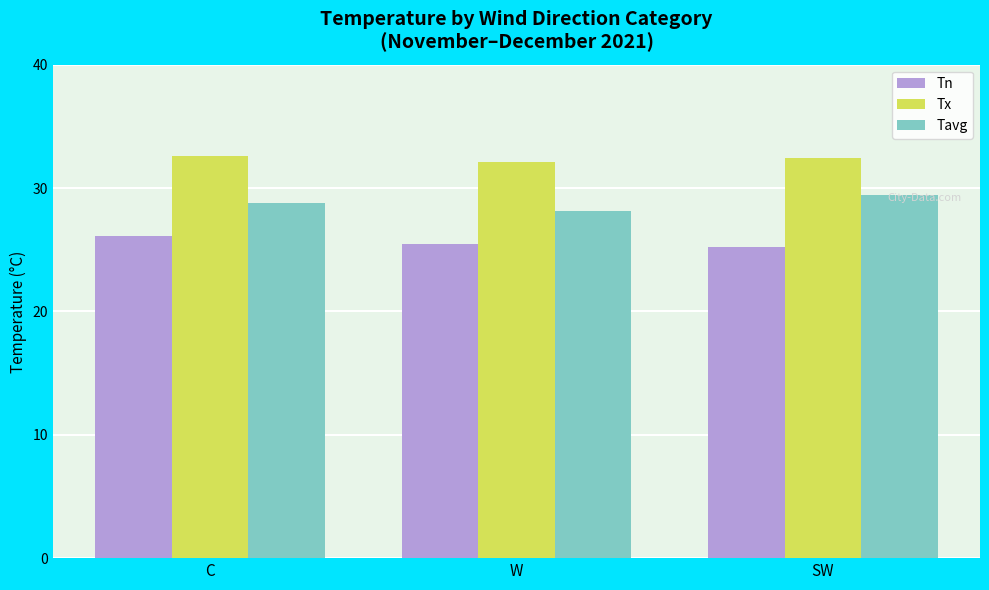

What is the highest value of the Tn series?

26.1